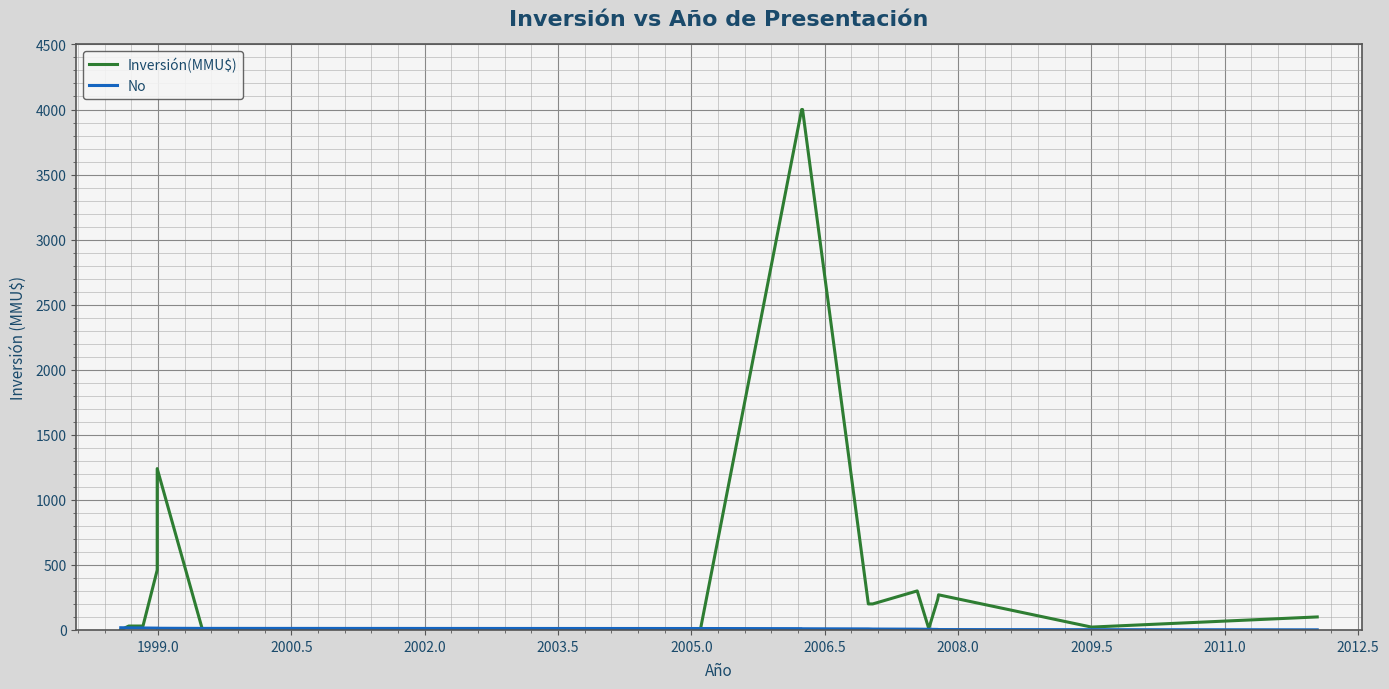

Which series has the largest total across all categories?

Inversión(MMU$)